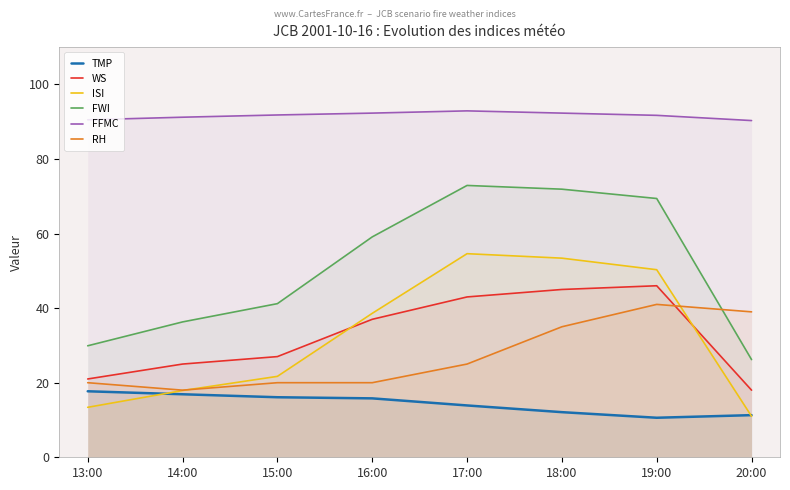

What are all the series names shown in the legend?

TMP, WS, ISI, FWI, FFMC, RH